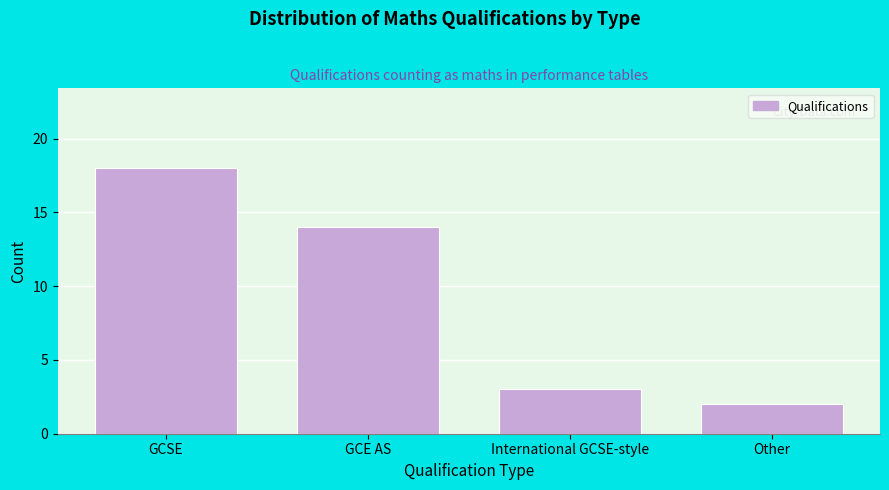

Reading left to right, list all the values displayed in this chart.

18	14	3	2